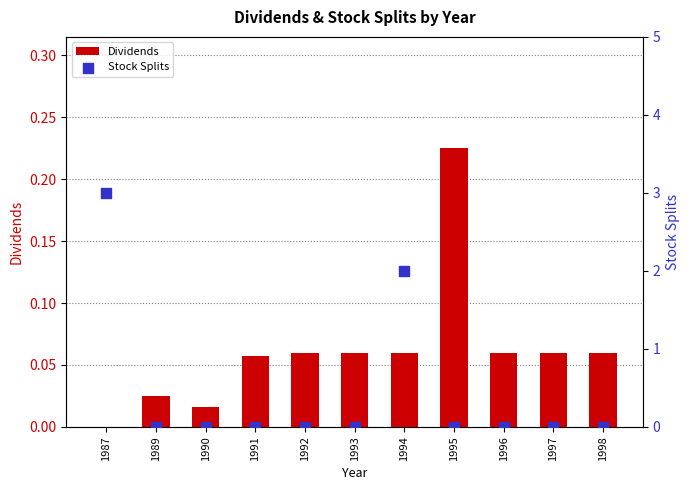

At how many categories does at least one series exceed 1?

2